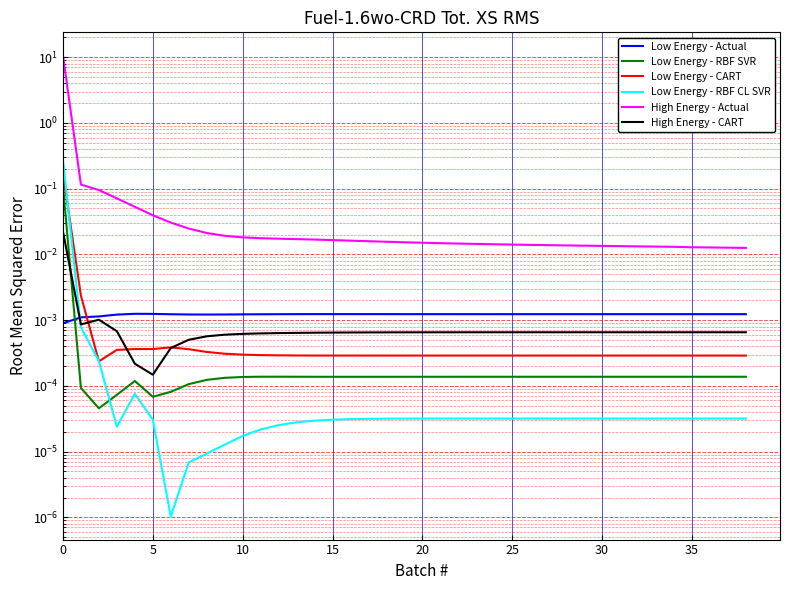

What is the maximum value for High Energy - Actual?

10.7